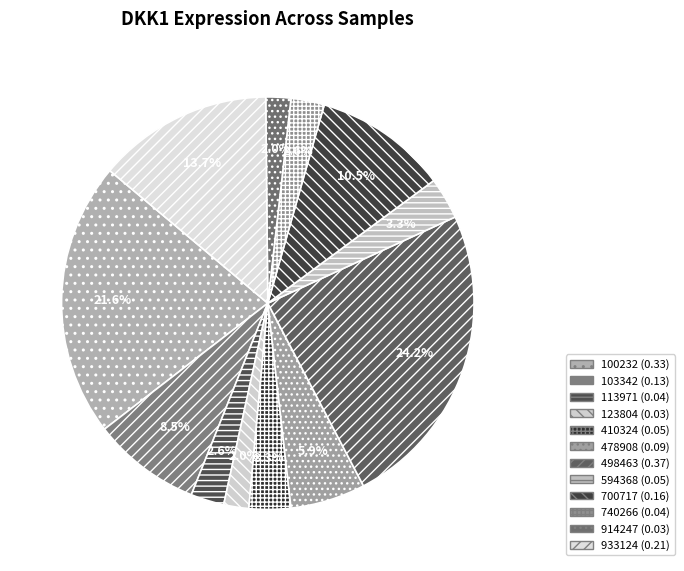

What is the total percentage of 594368 and 478908?

9.2%